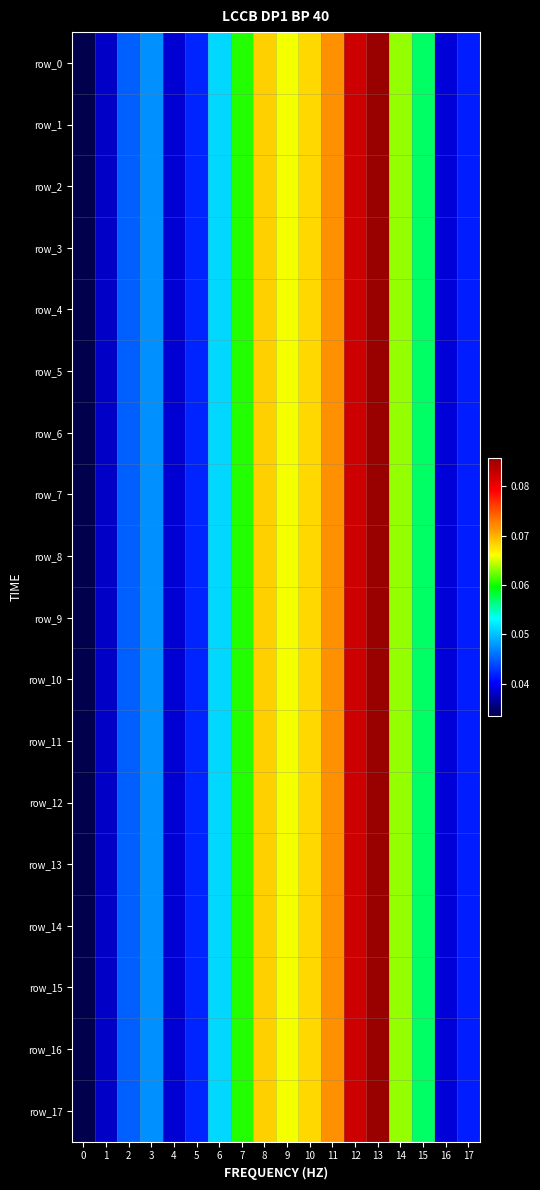

Is the value of row_0 at 2 greater than the value of row_12 at 7?

No